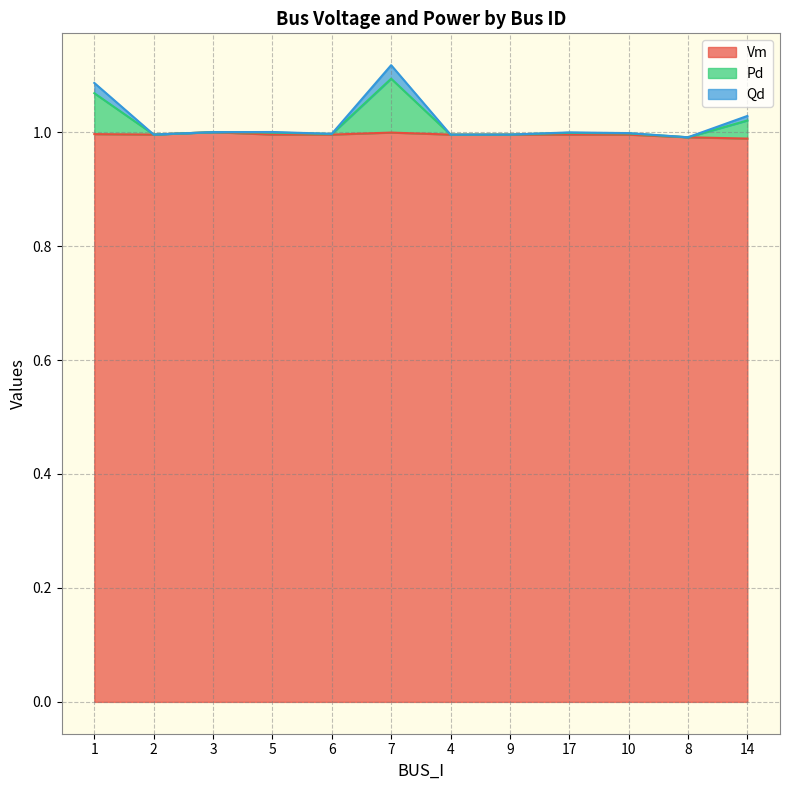

In Qd, how many points are lower than both neighbors (excluding endpoints)?

4